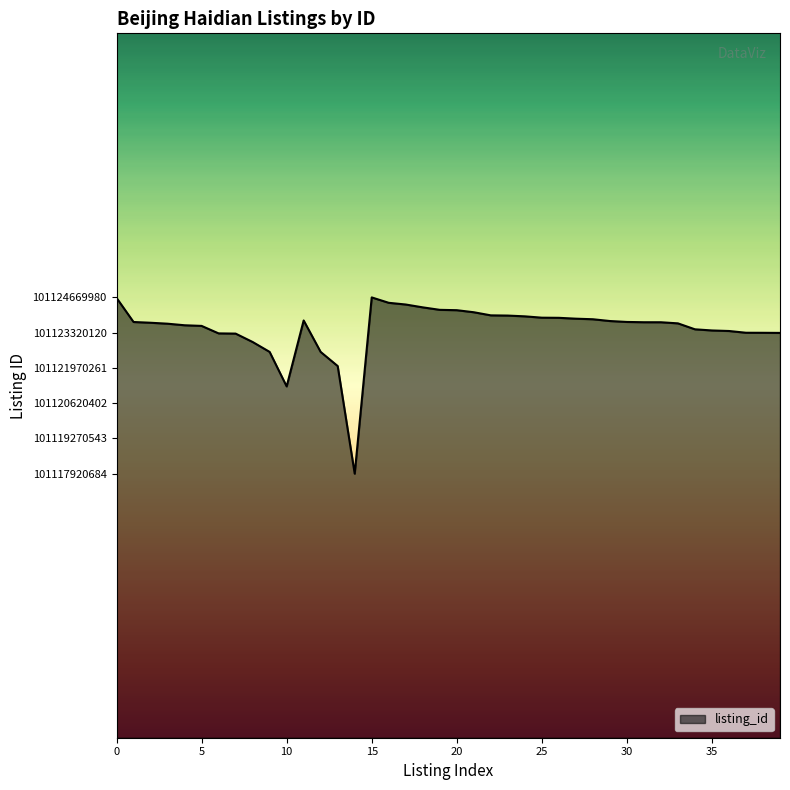

Does the chart have visible grid lines?

No